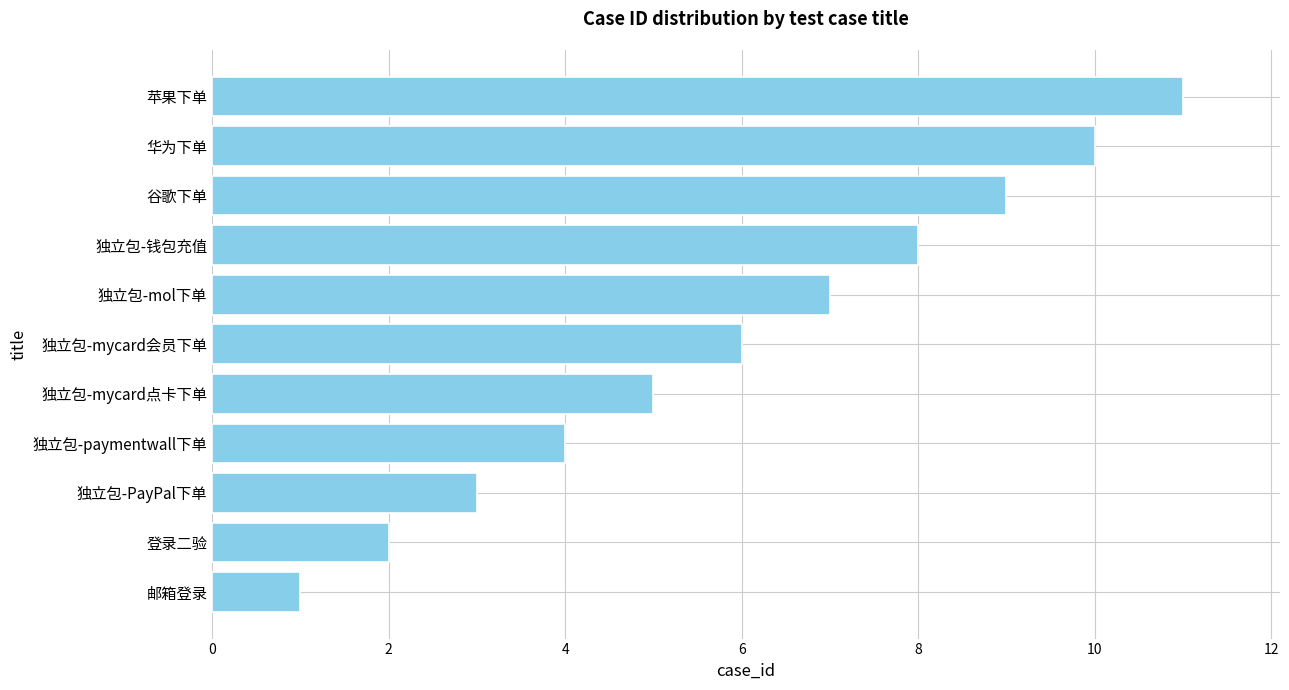

Rank the categories by value from highest to lowest.

苹果下单, 华为下单, 谷歌下单, 独立包-钱包充值, 独立包-mol下单, 独立包-mycard会员下单, 独立包-mycard点卡下单, 独立包-paymentwall下单, 独立包-PayPal下单, 登录二验, 邮箱登录